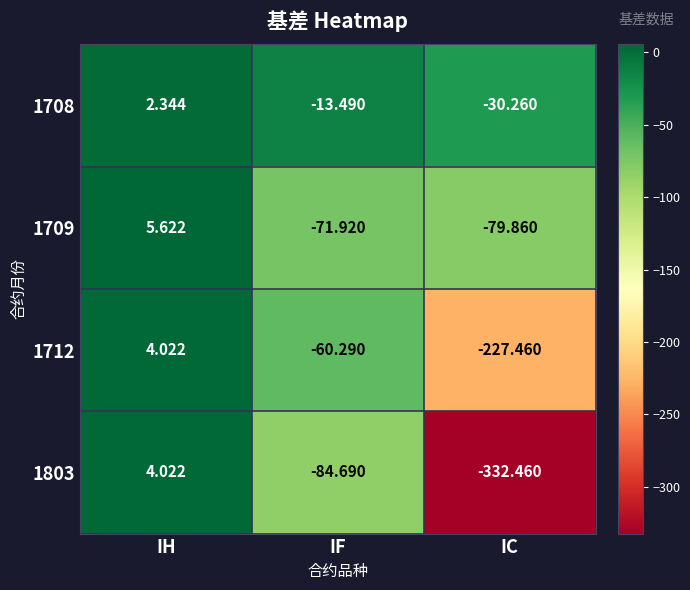

At which category is the sum across all series the highest?

IH